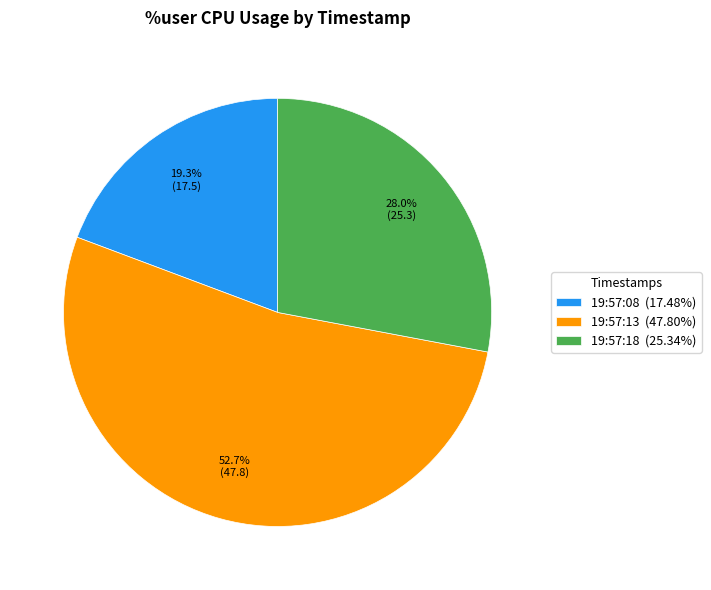

To the nearest percent, what portion does 19:57:08 represent?

19%